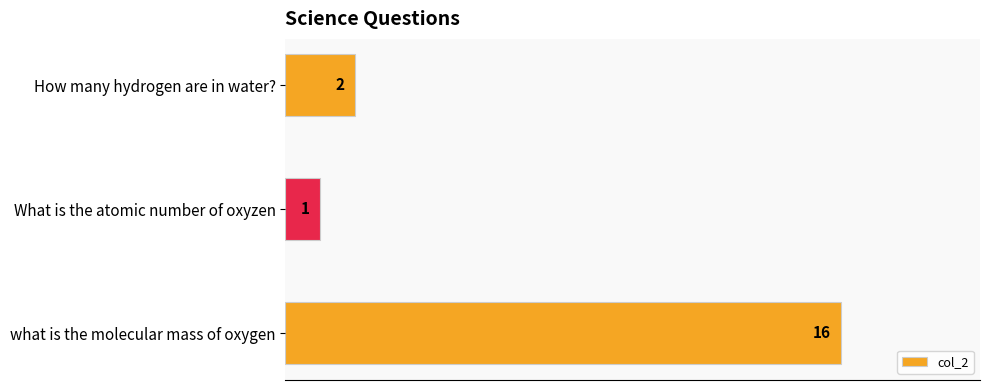

Is it true that the value at How many hydrogen are in water? is 3?

False